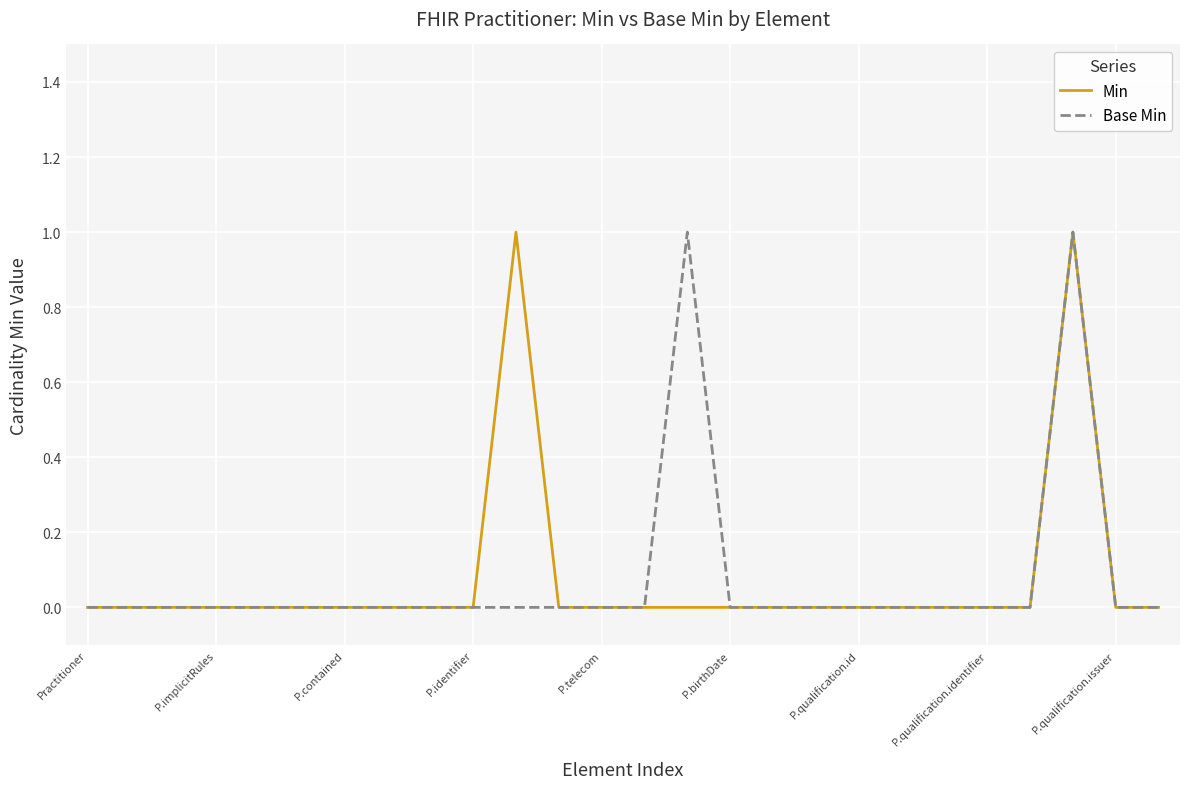

Does the chart display data point markers on the line(s)?

No